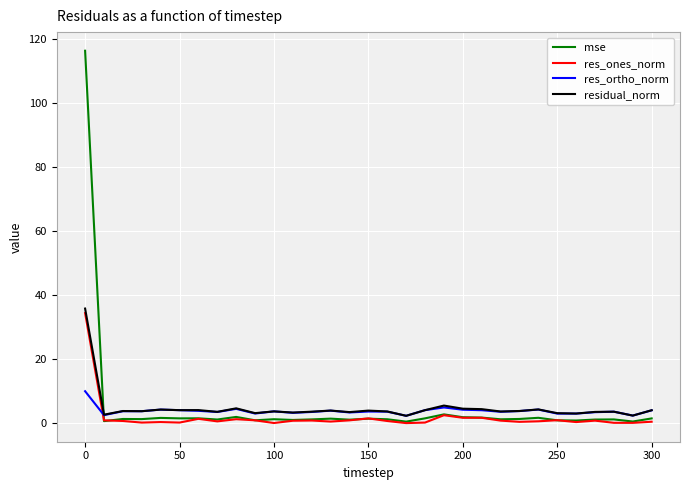

What is the maximum value shown in the chart?

116.2